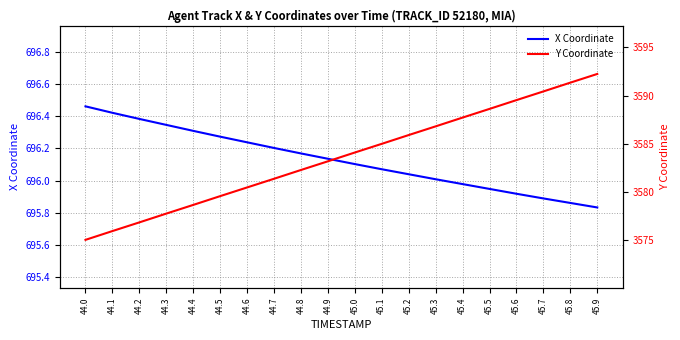

Reading left to right, transcribe all the data shown in this chart.

X Coordinate: 44.0=696.5	44.1=696.4	44.2=696.4	44.3=696.3	44.4=696.3	44.5=696.3	44.6=696.2	44.7=696.2	44.8=696.2	44.9=696.1	45.0=696.1	45.1=696.1	45.2=696.0	45.3=696.0	45.4=696.0	45.5=695.9	45.6=695.9	45.7=695.9	45.8=695.9	45.9=695.8
Y Coordinate: 44.0=3575.1	44.1=3576.0	44.2=3576.9	44.3=3577.8	44.4=3578.7	44.5=3579.6	44.6=3580.5	44.7=3581.4	44.8=3582.3	44.9=3583.2	45.0=3584.1	45.1=3585.0	45.2=3585.9	45.3=3586.8	45.4=3587.7	45.5=3588.6	45.6=3589.5	45.7=3590.4	45.8=3591.3	45.9=3592.2